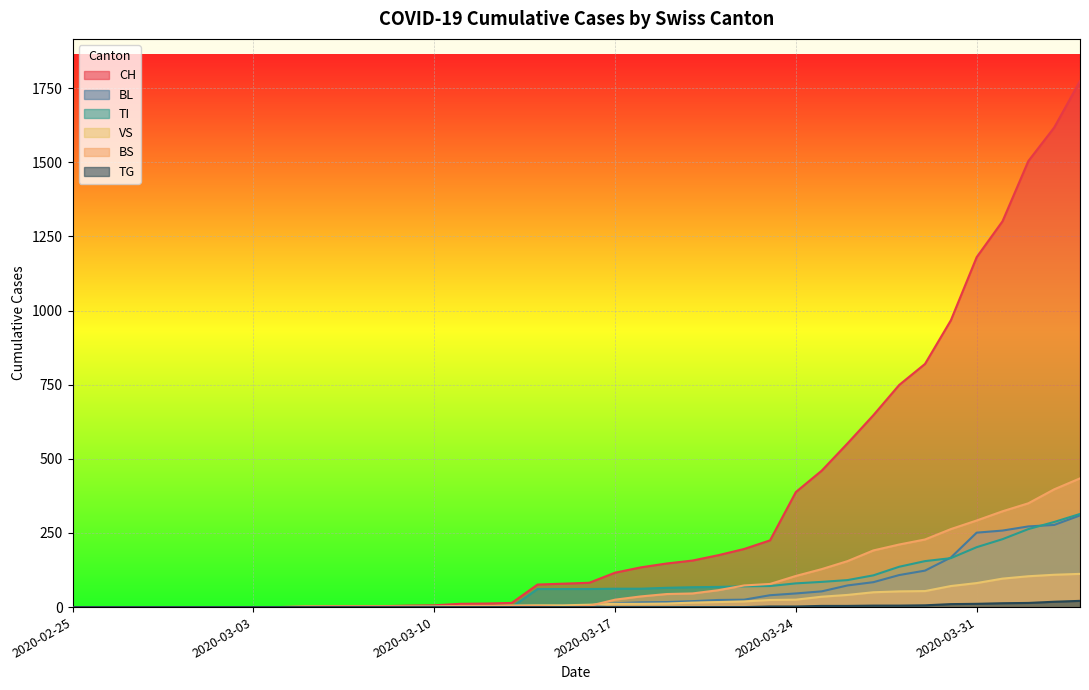

Which category has the highest value in the BL series?

2020-04-04